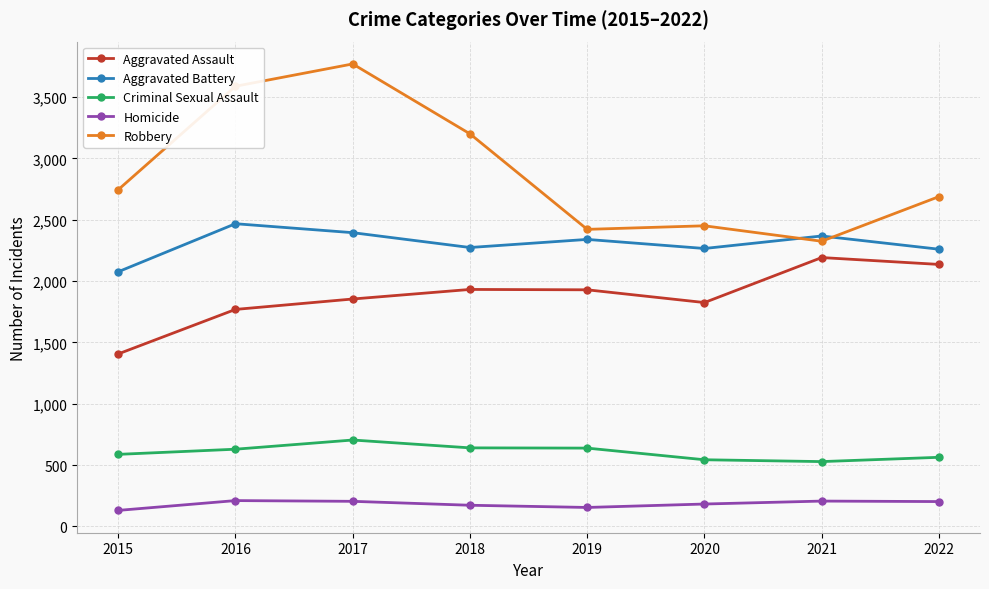

What are all the series names shown in the legend?

Aggravated Assault, Aggravated Battery, Criminal Sexual Assault, Homicide, Robbery